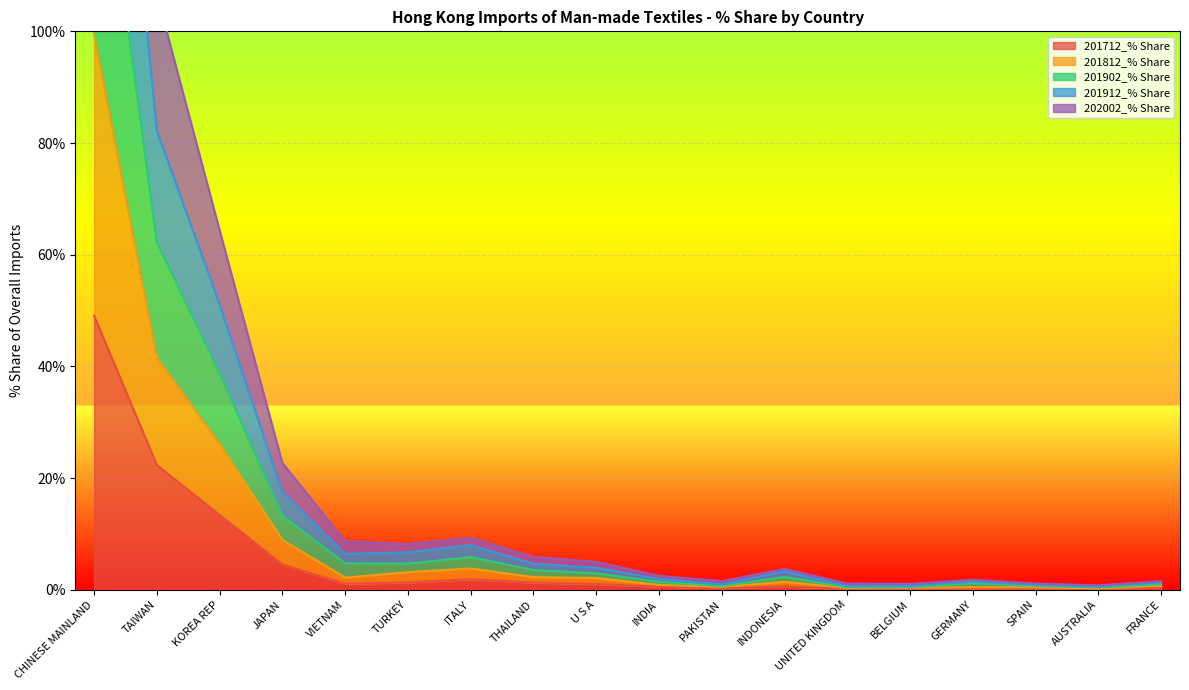

What position from the right is ITALY?

12